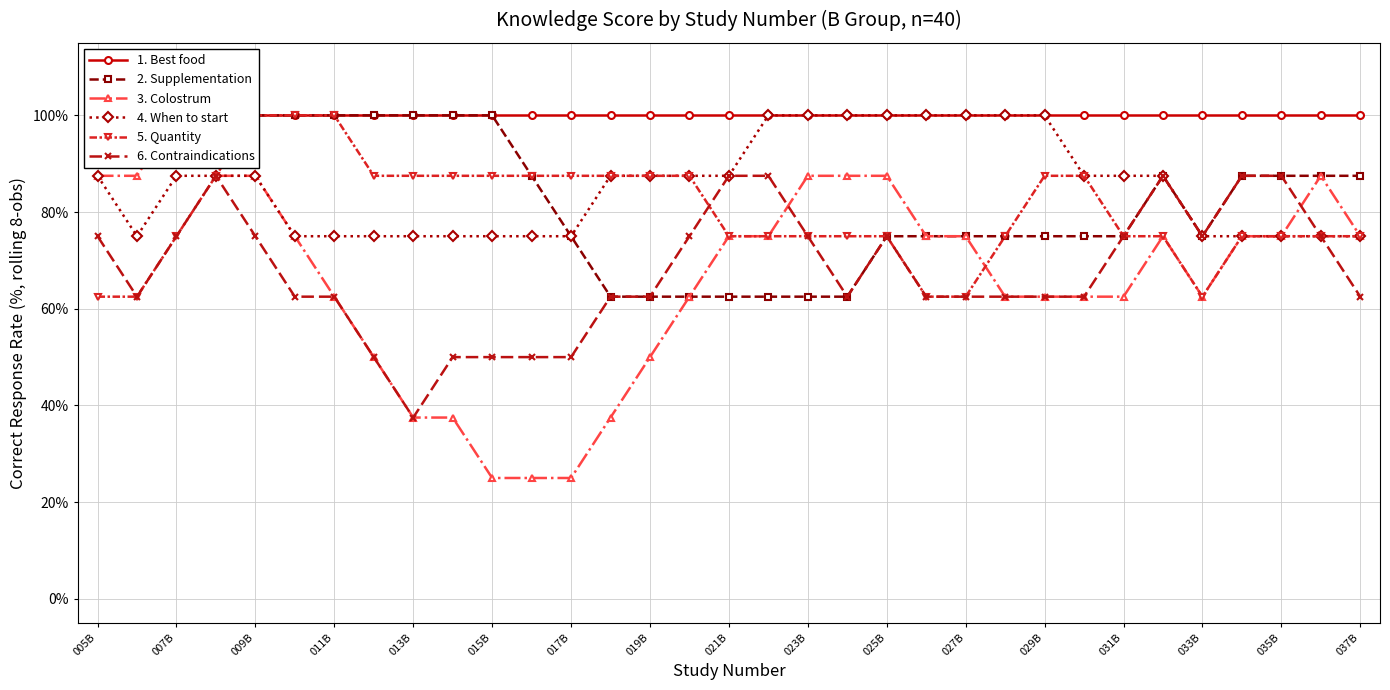

Read the 6. Contraindications value at 019B.

62.5